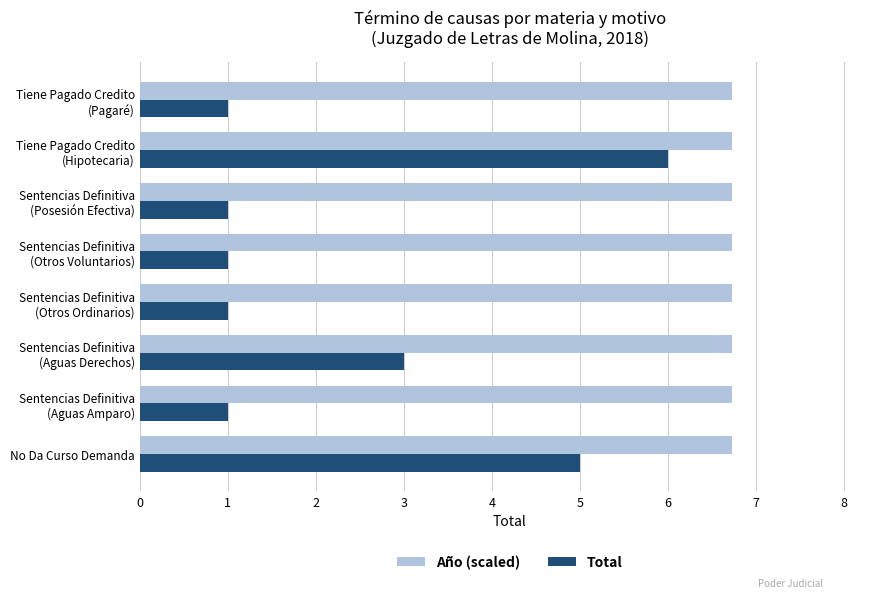

List the series in order of their peak value, lowest first.

Total, Año (scaled)